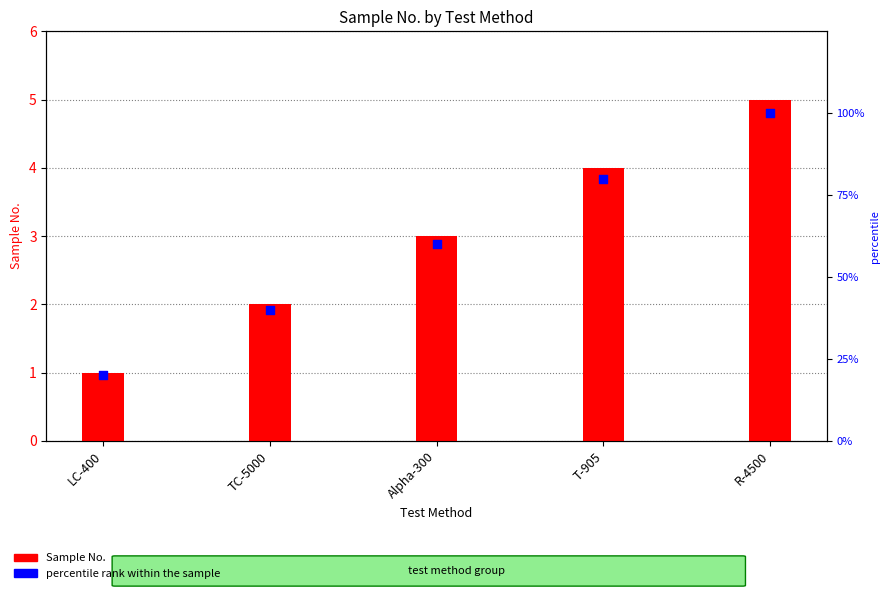

At which category is the sum across all series the highest?

R-4500